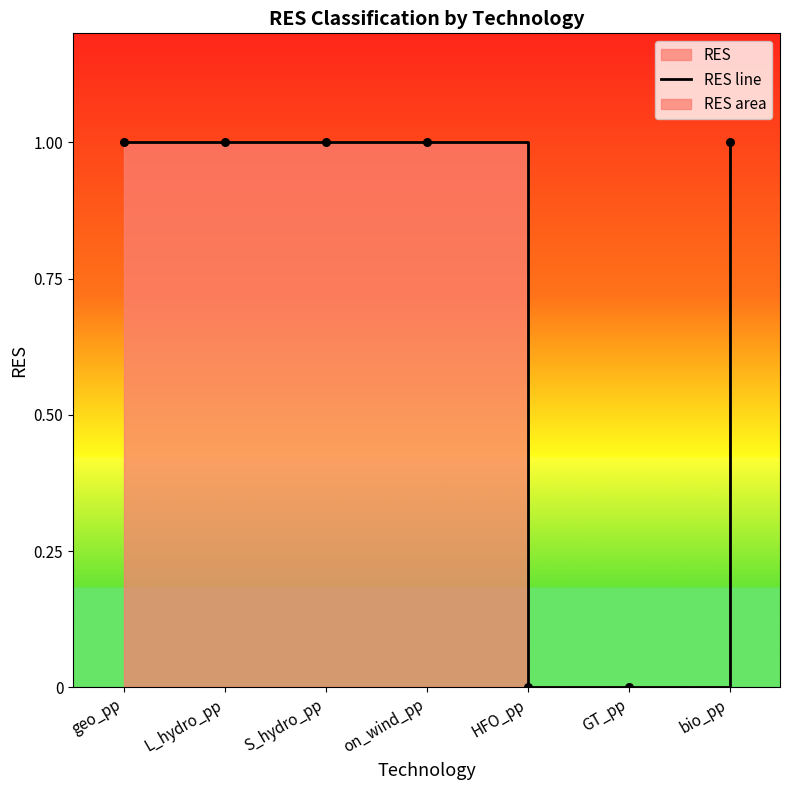

What is the ratio of the value at geo_pp to the value at bio_pp?

1.0